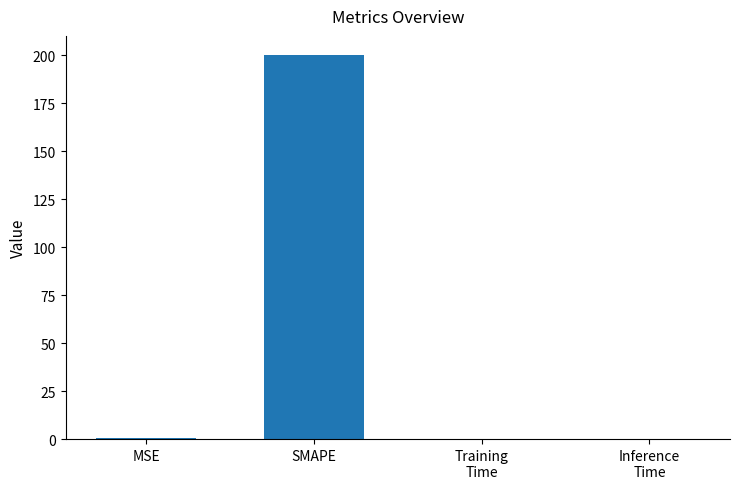

The value at SMAPE is 200.0. True or false?

True